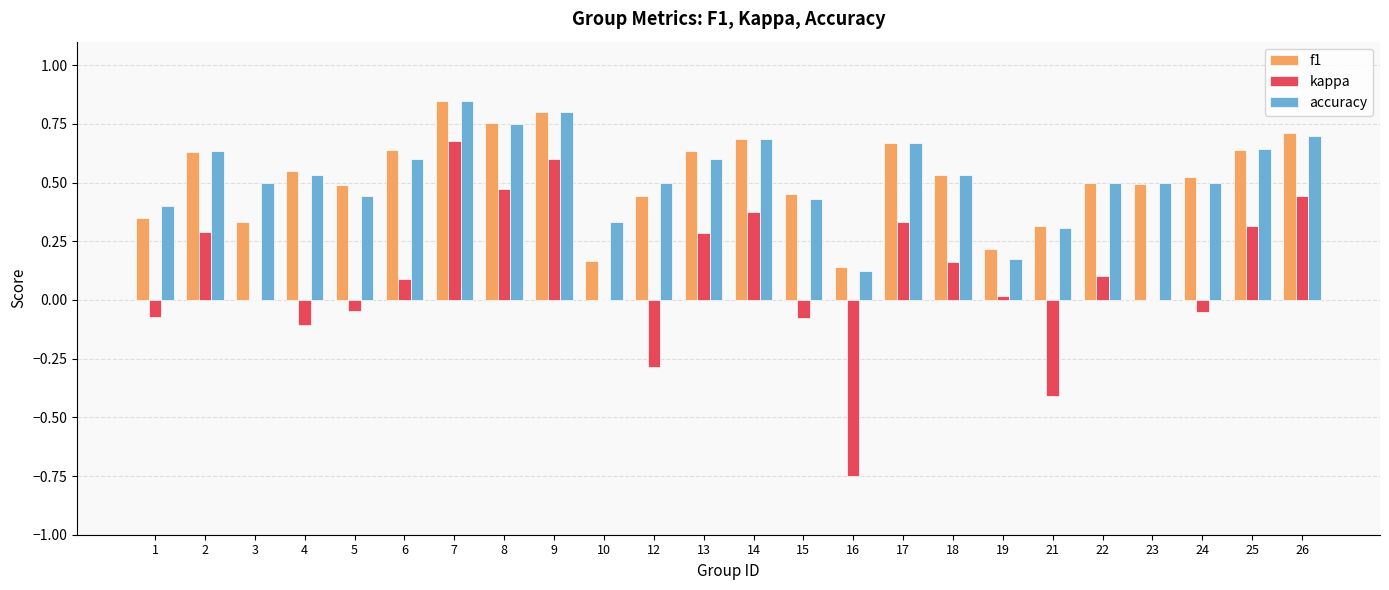

At which category is the sum across all series the highest?

7